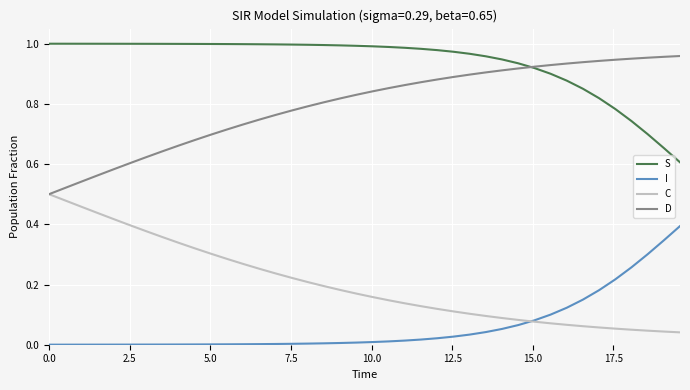

Rank the series by their average value, from lowest to highest.

I, C, D, S